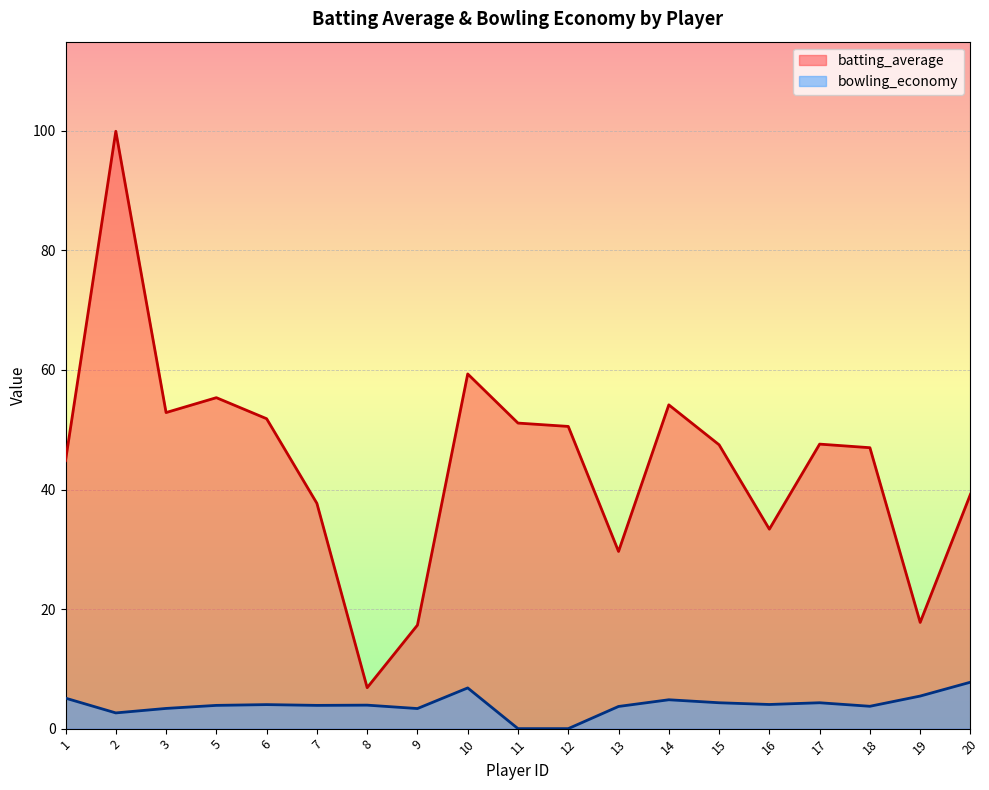

What is the value of the bowling_economy point at the 15th from the left?

4.0